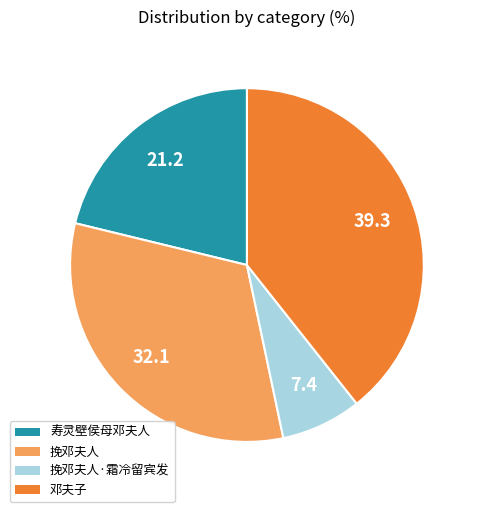

Is there a majority slice in this chart?

No